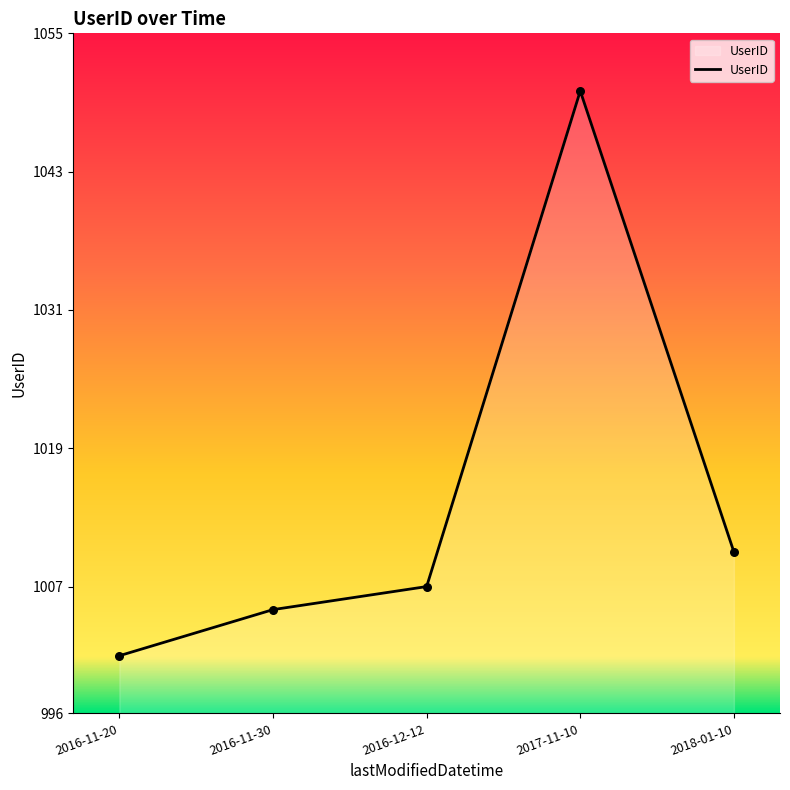

Approximately how many times larger is the value at 2016-11-30 compared to 2018-01-10?

1.0